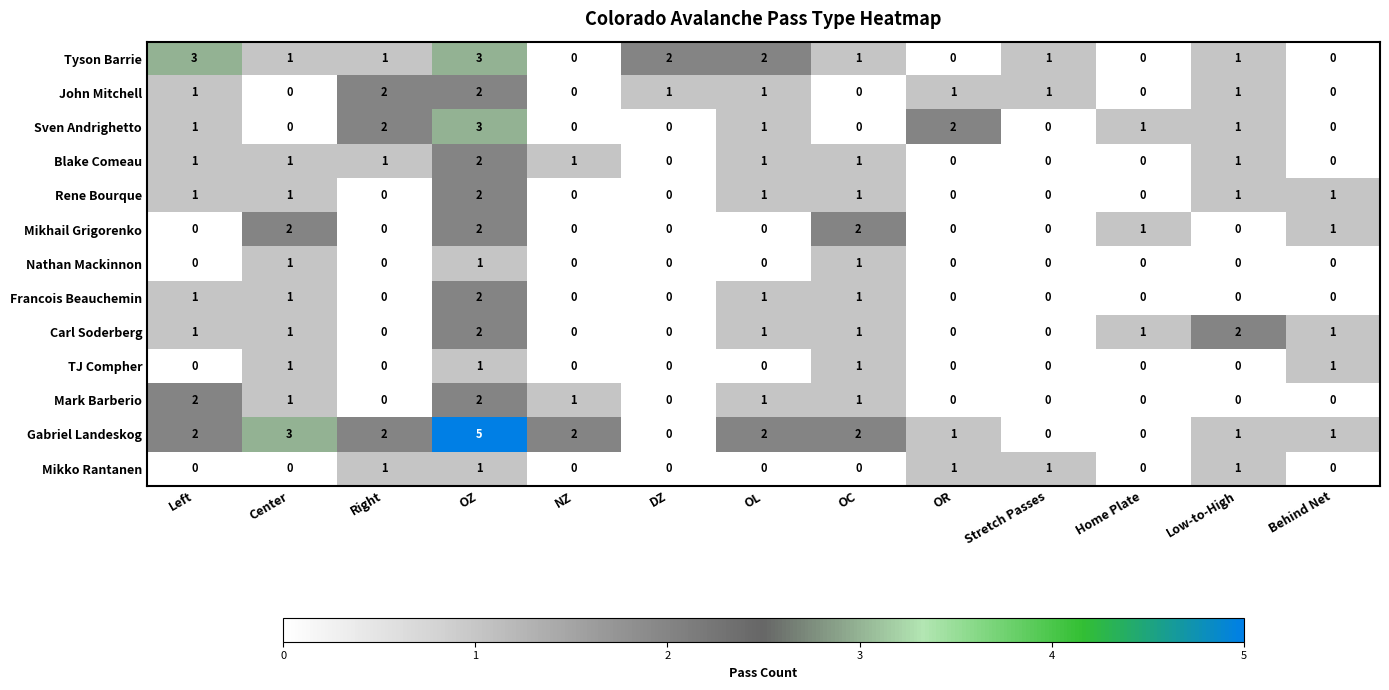

Is it true that TJ Compher equals 0 at Right?

True